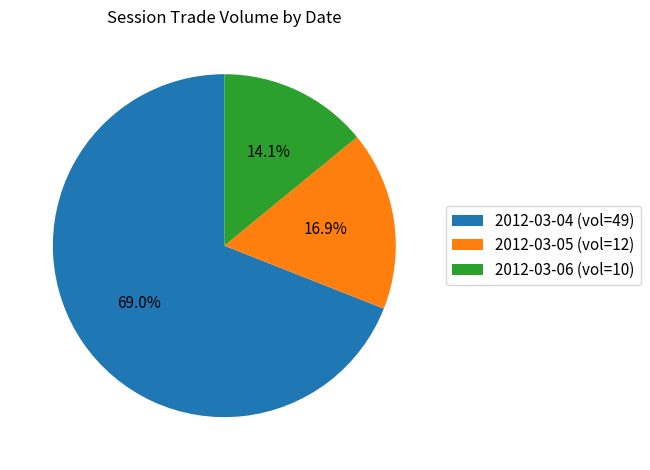

What is the smallest slice in the pie chart?

2012-03-06 (vol=10)